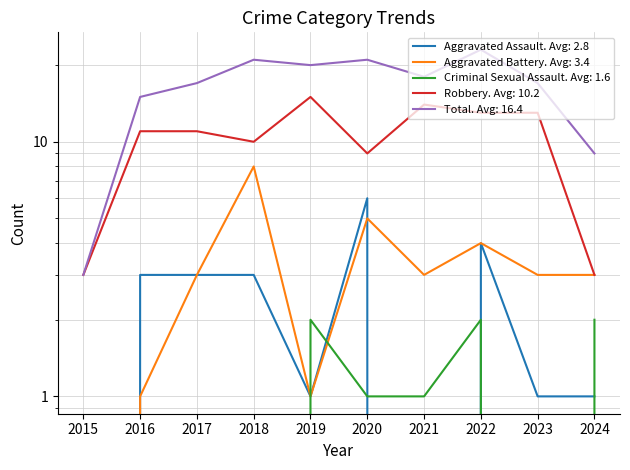

Reading right to left, list all the values displayed in this chart.

Aggravated Assault: 1	1	4	0	6	1	3	3	3	0
Aggravated Battery: 3	3	4	3	5	1	8	3	1	0
Criminal Sexual Assault: 2	0	2	1	1	2	0	0	0	0
Robbery: 3	13	13	14	9	15	10	11	11	3
Total: 9	17	23	18	21	20	21	17	15	3